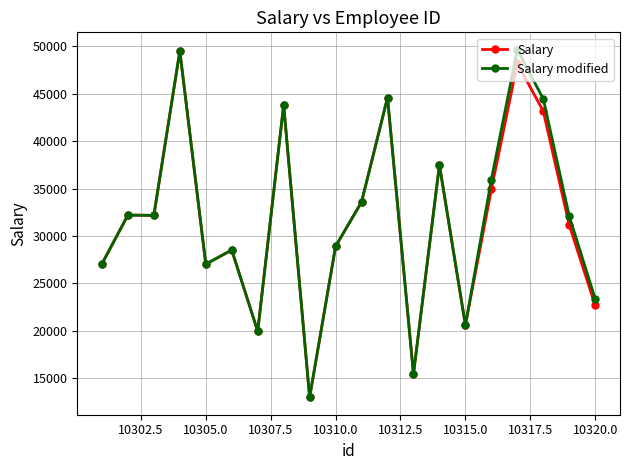

What is the value of the Salary modified point at the 14th from the left?

37494